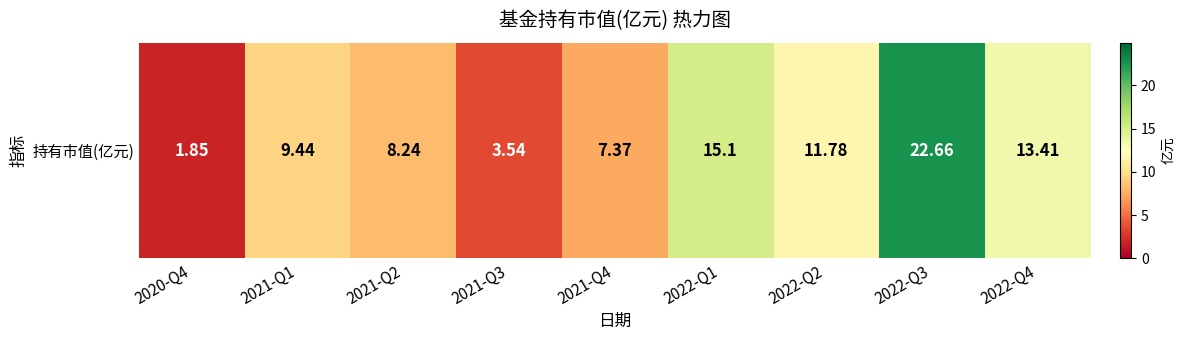

Which category has the lowest value across all series?

2020-Q4